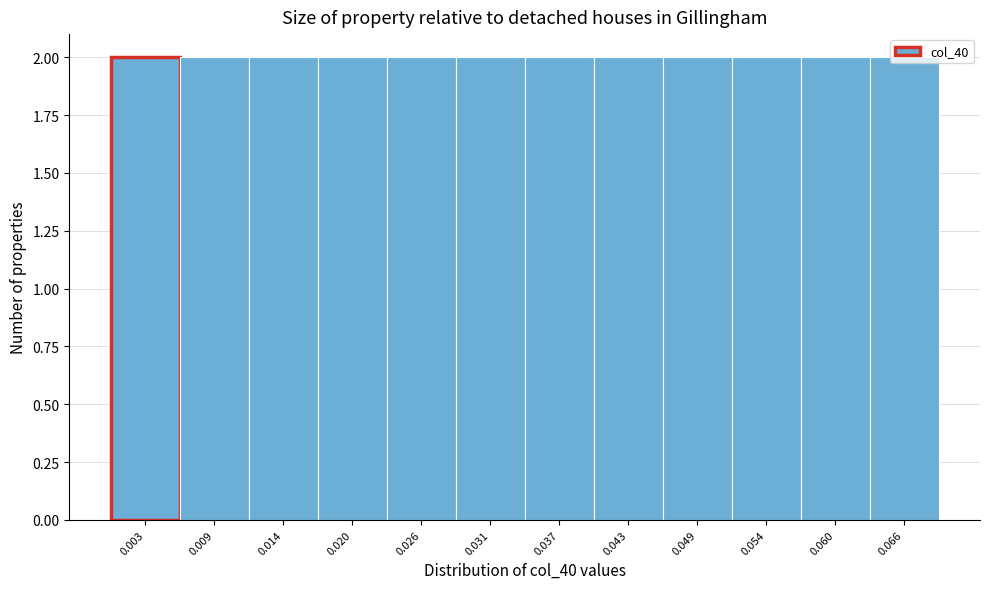

Reading left to right, list every bar in this chart as the range it spans on the x-axis followed by its height. Neither the bar edges nor the heights are printed on the chart, so give them approximately, as read against the axes.

0.000 to 0.006: 2
0.006 to 0.011: 2
0.011 to 0.017: 2
0.017 to 0.023: 2
0.023 to 0.029: 2
0.029 to 0.034: 2
0.034 to 0.040: 2
0.040 to 0.046: 2
0.046 to 0.051: 2
0.051 to 0.057: 2
0.057 to 0.063: 2
0.063 to 0.069: 2